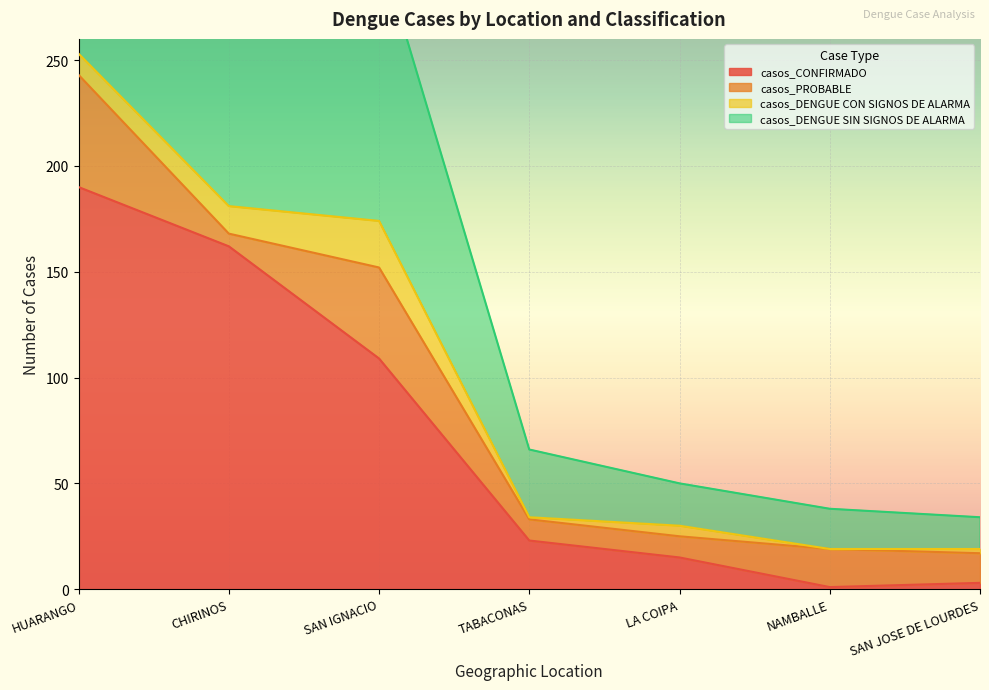

True or false: casos_CONFIRMADO and casos_DENGUE SIN SIGNOS DE ALARMA cross at least once.

False